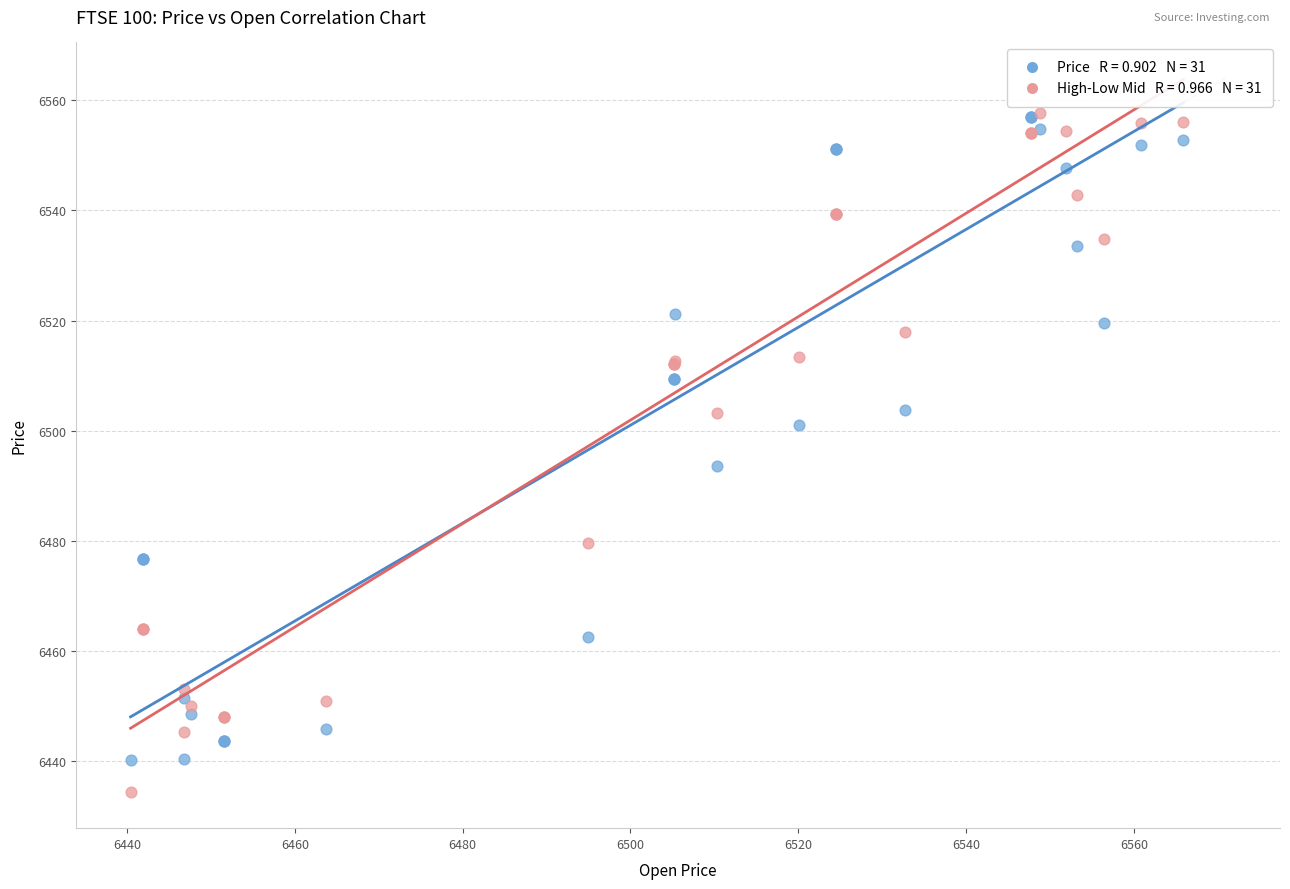

Across all series, what Y value is closest to 6496?

6493.6